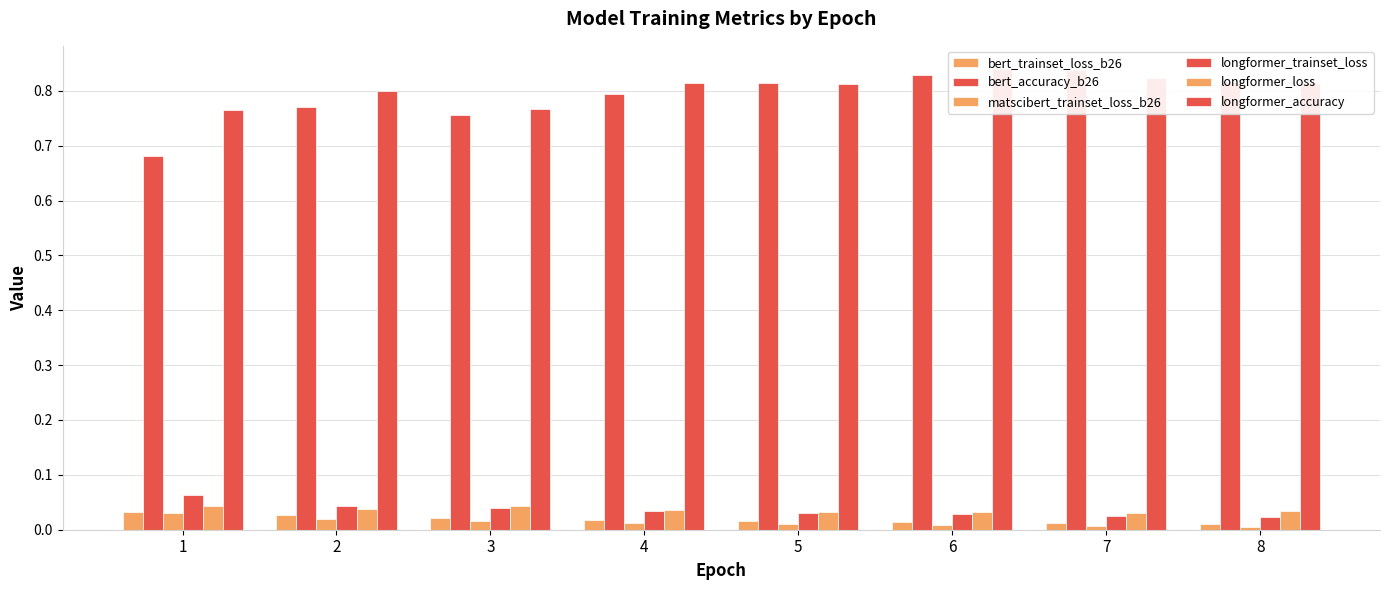

At which category is the sum across all series the highest?

6